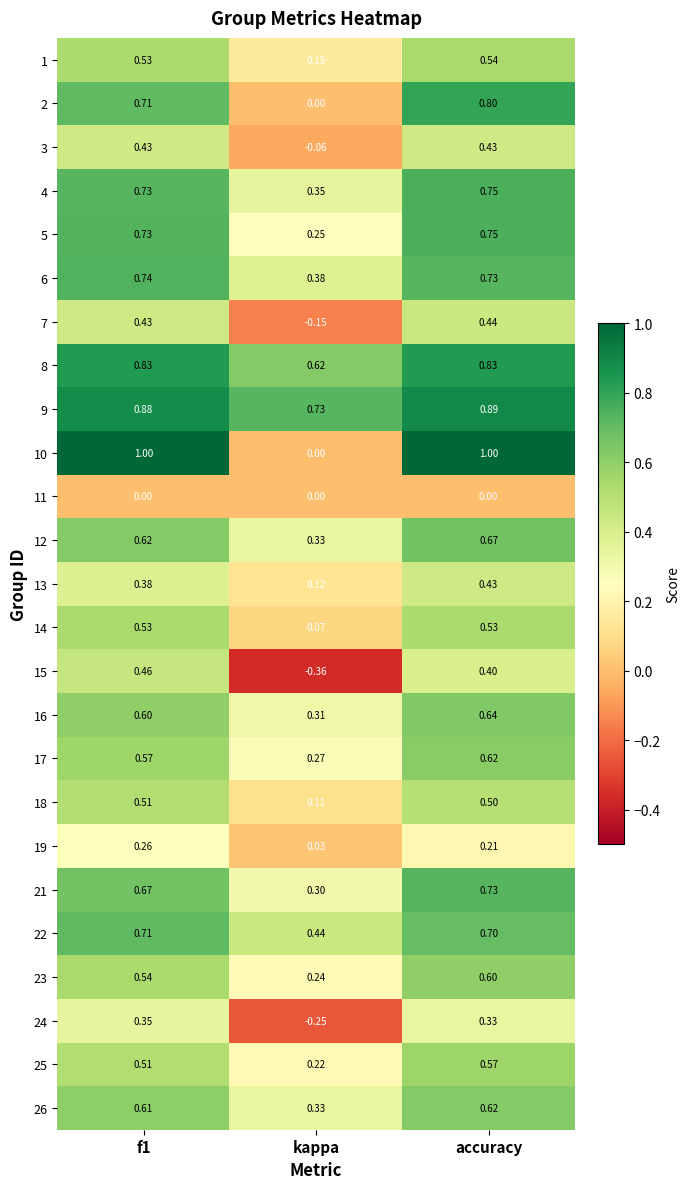

What is the difference between the highest and lowest values at kappa?

1.1